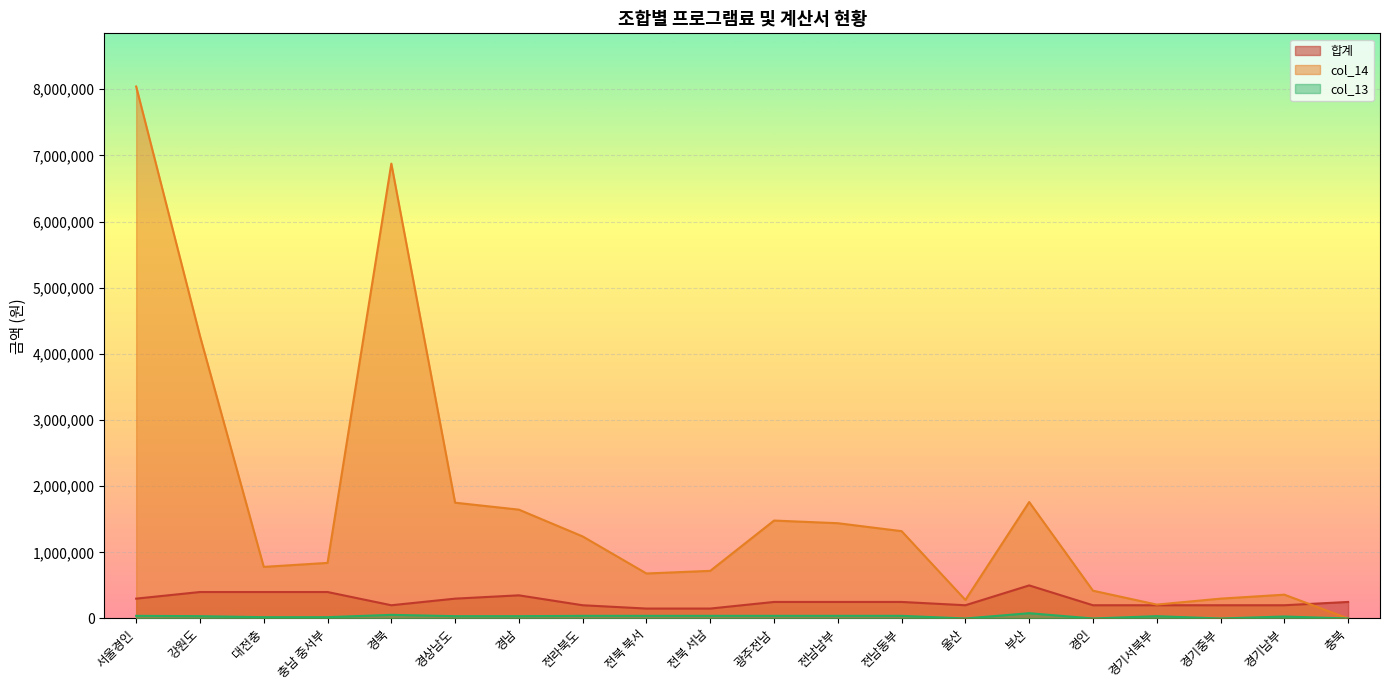

What is the average value of the 합계 series?

267500